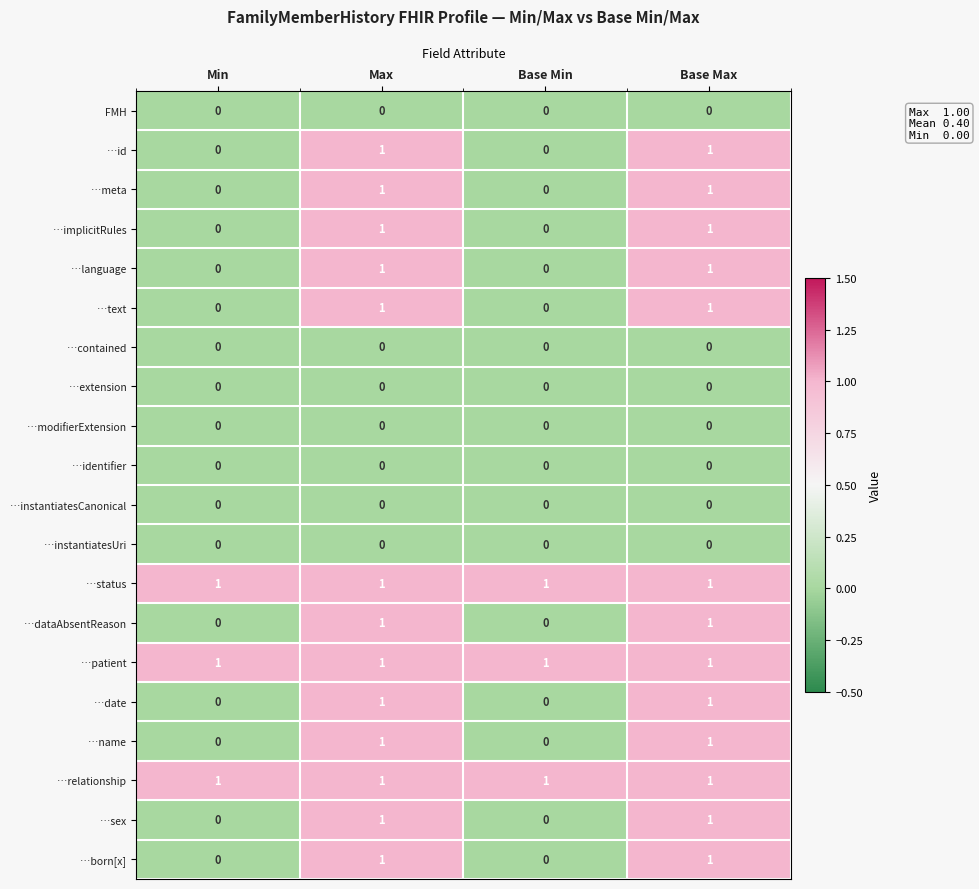

Count the …dataAbsentReason values in the range 0 to 1.

4